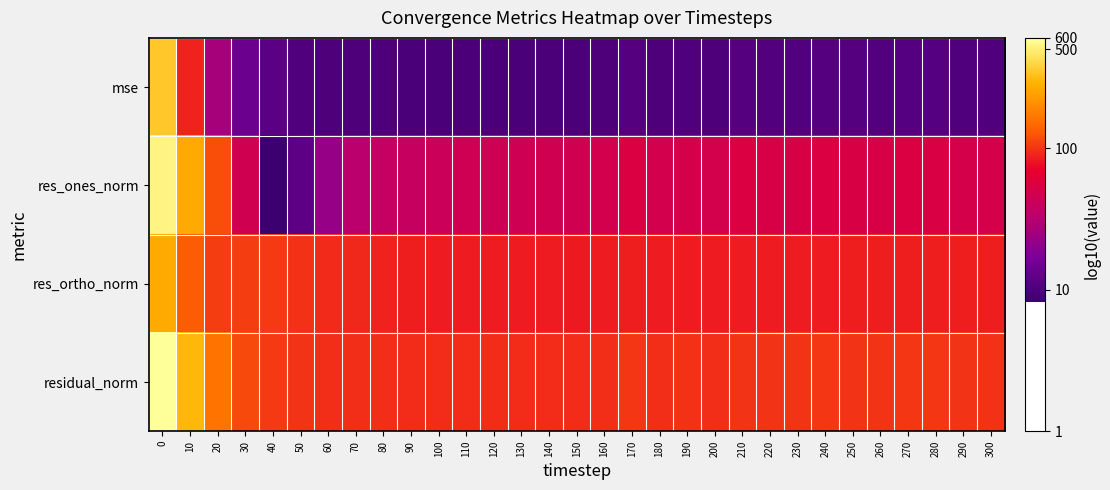

Reading left to right, extract all data points from this chart.

mse: 0=2.5	10=2.0	20=1.4	30=1.2	40=1.1	50=1.0	60=1.0	70=1.0	80=1.0	90=1.0	100=1.0	110=1.0	120=1.0	130=1.0	140=1.0	150=1.0	160=1.0	170=1.0	180=1.0	190=1.0	200=1.0	210=1.0	220=1.0	230=1.0	240=1.0	250=1.0	260=1.0	270=1.0	280=1.0	290=1.0	300=1.0
res_ones_norm: 0=2.7	10=2.4	20=2.1	30=1.7	40=0.9	50=1.1	60=1.3	70=1.5	80=1.6	90=1.6	100=1.6	110=1.6	120=1.6	130=1.6	140=1.7	150=1.7	160=1.7	170=1.7	180=1.7	190=1.7	200=1.7	210=1.7	220=1.7	230=1.7	240=1.7	250=1.7	260=1.7	270=1.7	280=1.7	290=1.7	300=1.7
res_ortho_norm: 0=2.4	10=2.1	20=2.0	30=2.0	40=2.0	50=2.0	60=2.0	70=2.0	80=1.9	90=1.9	100=1.9	110=1.9	120=1.9	130=1.9	140=1.9	150=1.9	160=1.9	170=1.9	180=1.9	190=1.9	200=1.9	210=1.9	220=1.9	230=1.9	240=1.9	250=1.9	260=1.9	270=1.9	280=1.9	290=1.9	300=1.9
residual_norm: 0=2.8	10=2.5	20=2.2	30=2.1	40=2.0	50=2.0	60=2.0	70=2.0	80=2.0	90=2.0	100=2.0	110=2.0	120=2.0	130=2.0	140=2.0	150=2.0	160=2.0	170=2.0	180=2.0	190=2.0	200=2.0	210=2.0	220=2.0	230=2.0	240=2.0	250=2.0	260=2.0	270=2.0	280=2.0	290=2.0	300=2.0